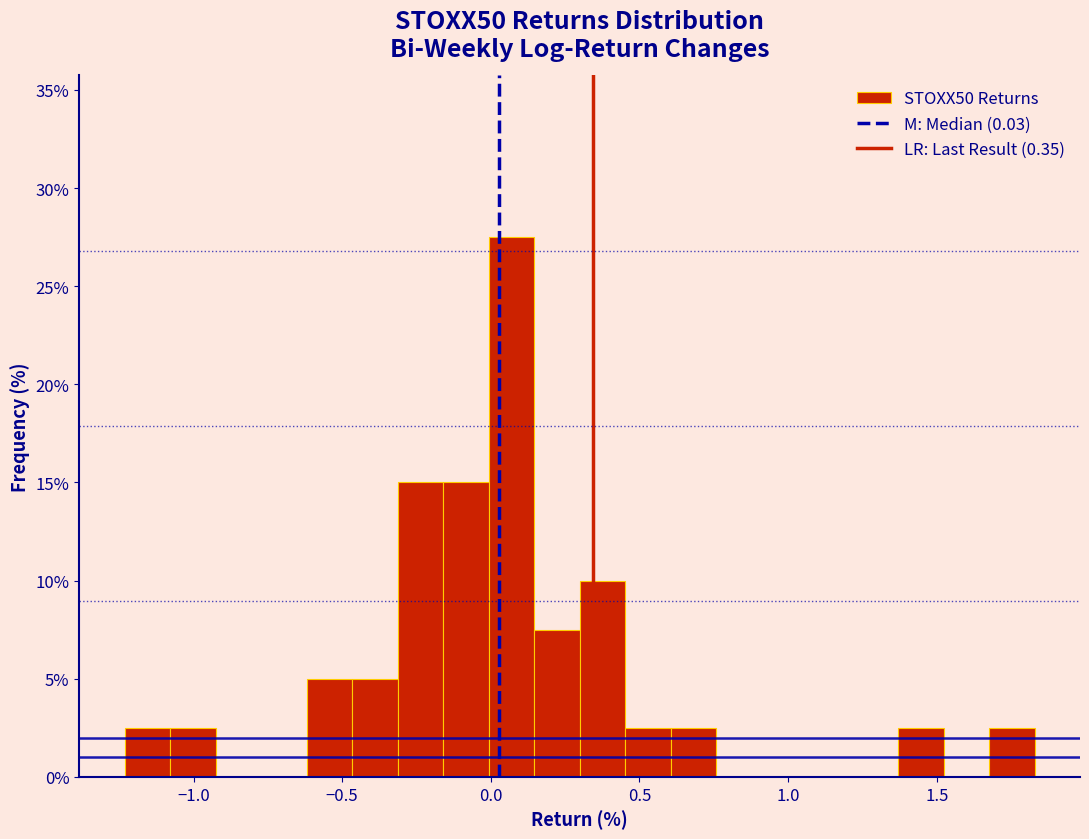

Read against the x-axis, roughly where is the centre of the tallest bar?

0.05